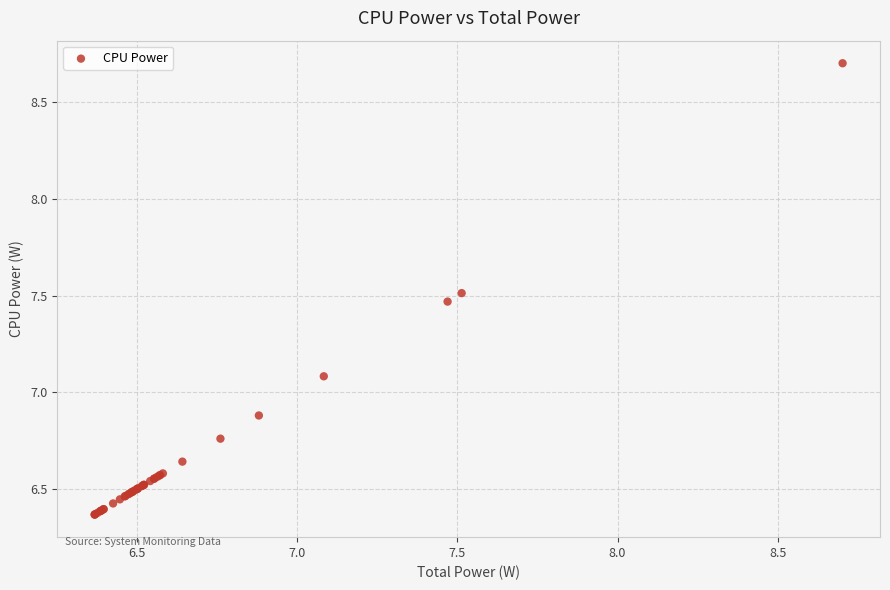

What Y value in the scatter plot is closest to 7?

7.1